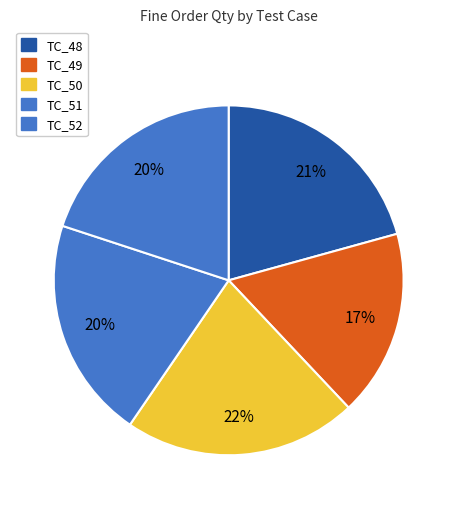

Count the number of slices in the pie.

5